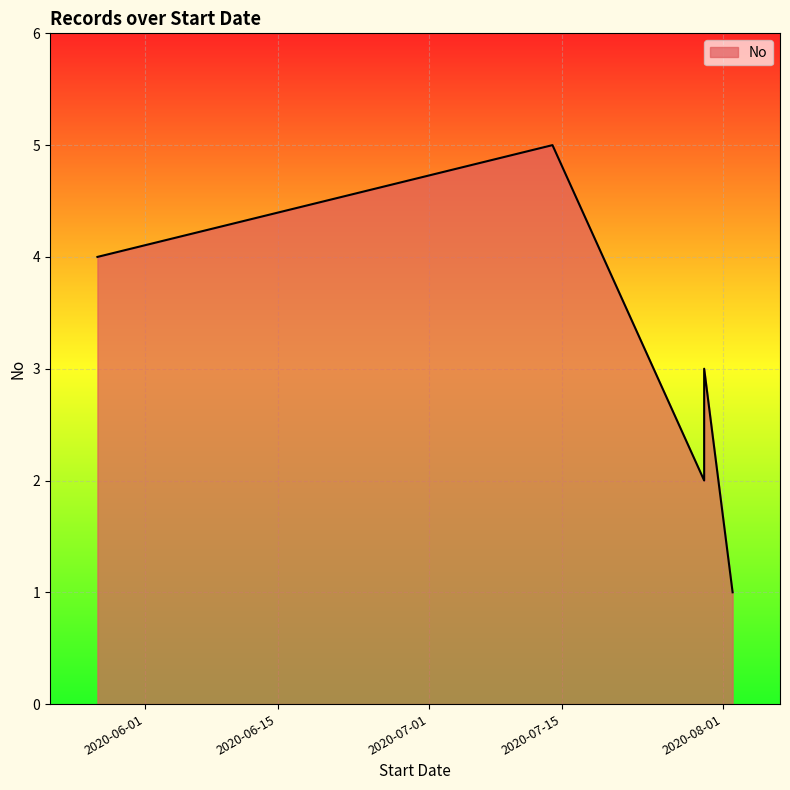

How many values are between 2 and 4?

3